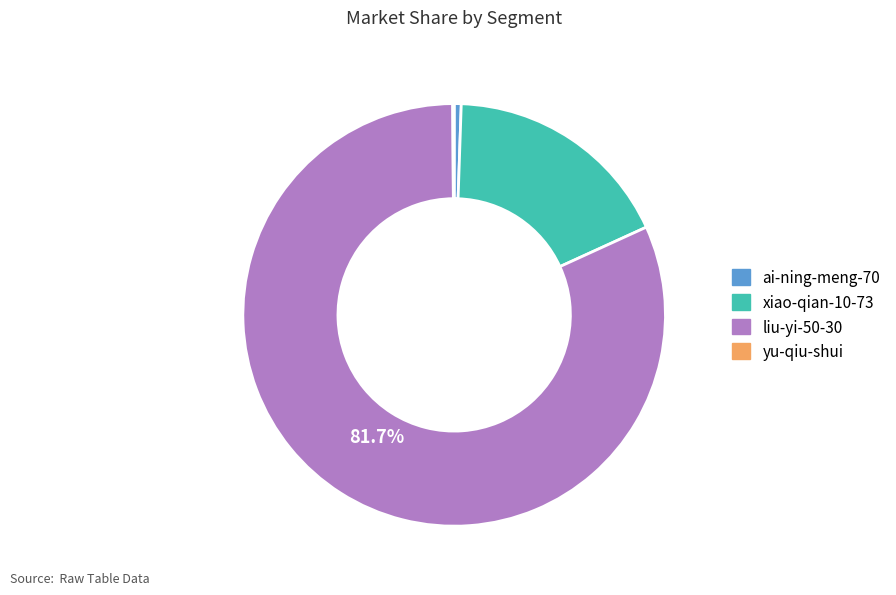

Which has a higher value, xiao-qian-10-73 or ai-ning-meng-70?

xiao-qian-10-73